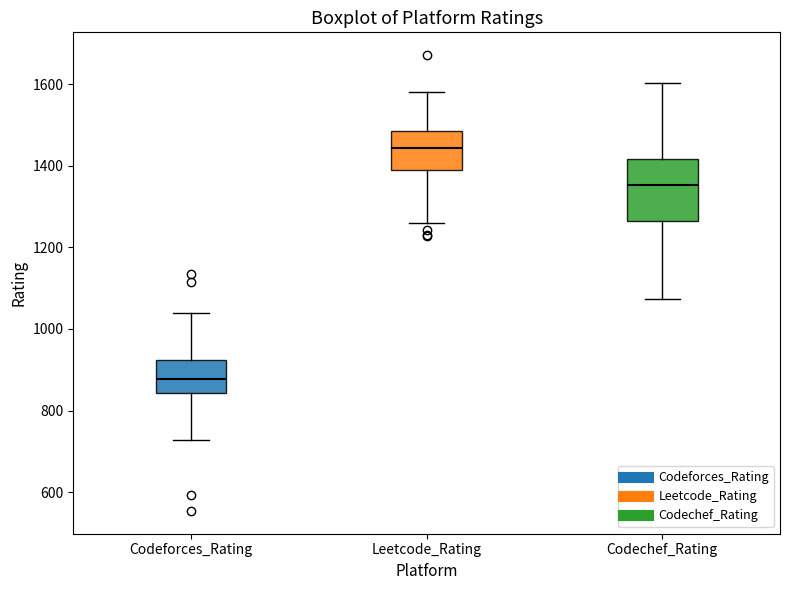

Which box has the lowest median line?

Codeforces_Rating